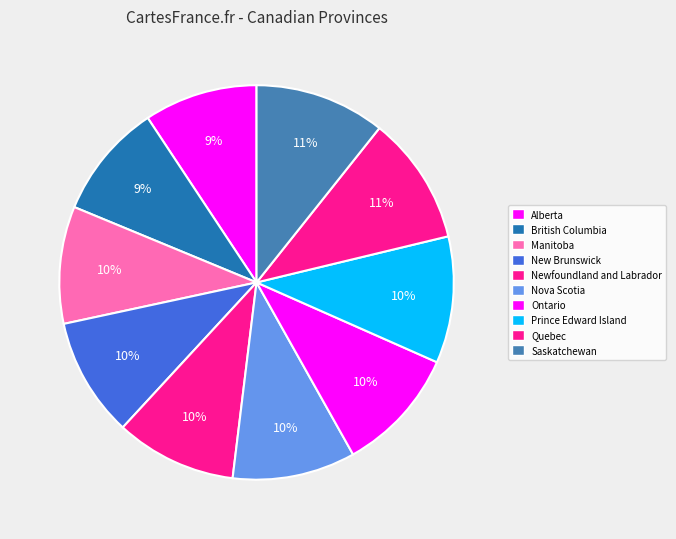

What is the ratio of the value at Alberta to the value at New Brunswick?

1.0